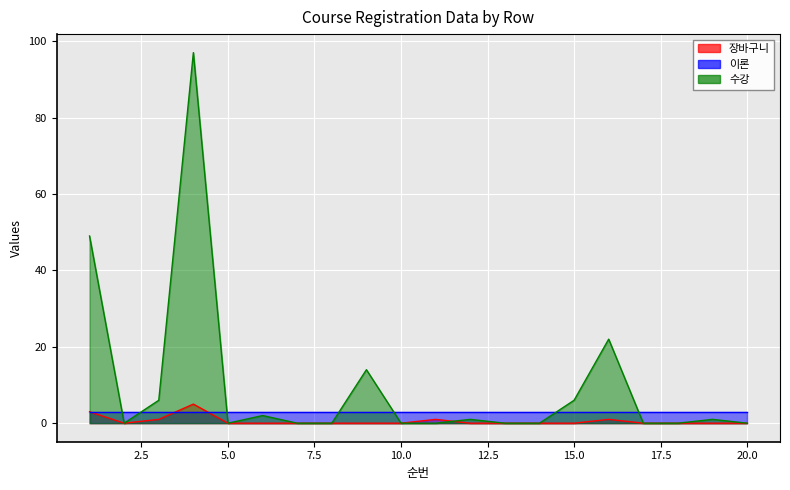

After their last crossing, which series has the higher values: 장바구니 or 수강?

수강